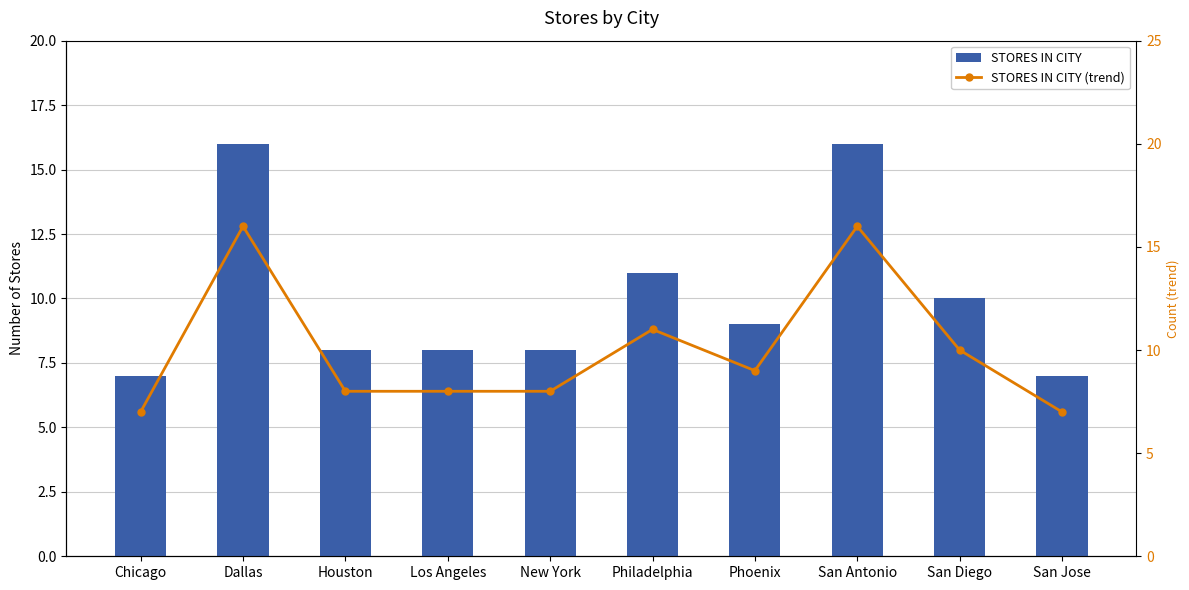

What is the greatest value displayed?

16